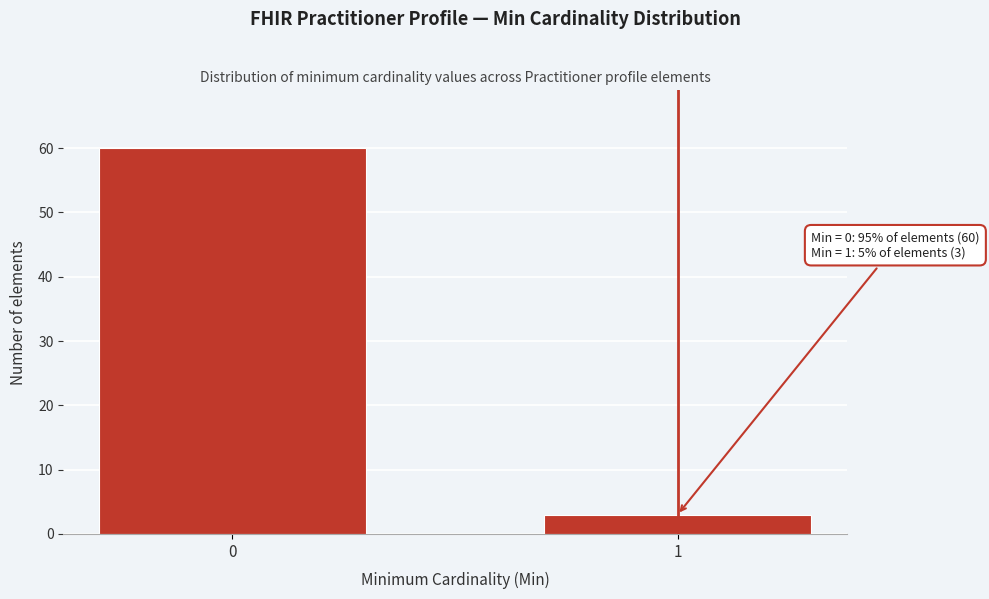

Reading left to right, extract all data points from this chart.

60	3